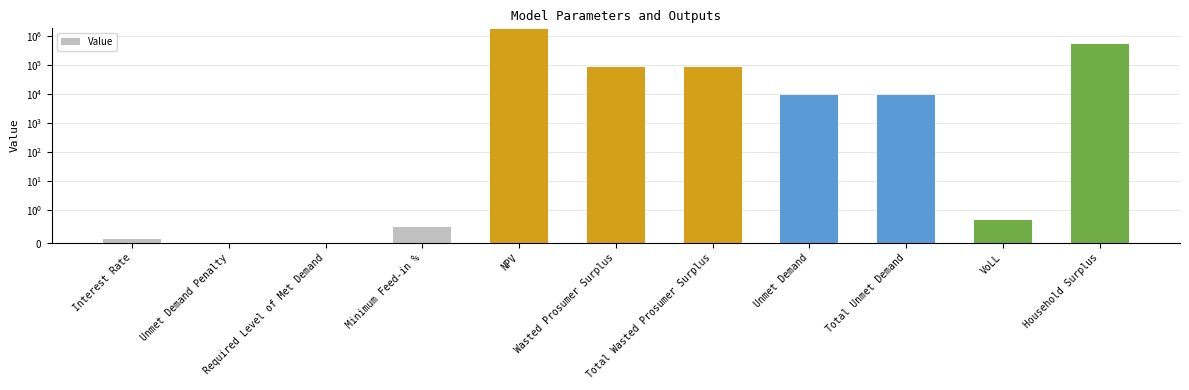

What is the change in value from Minimum Feed-in % to NPV?

+1806547.2